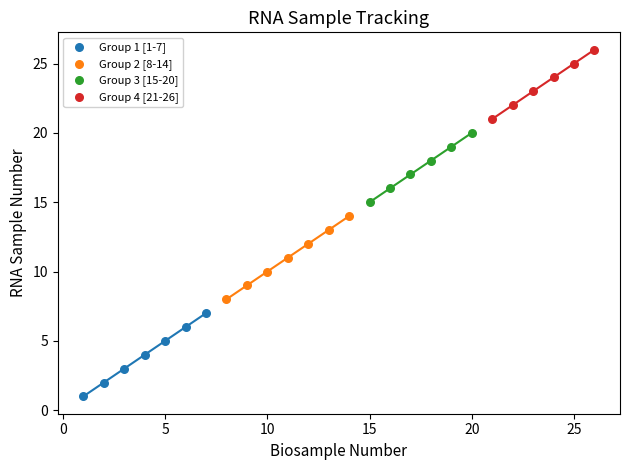

Which series reaches the minimum Y coordinate?

Group 1 [1-7]